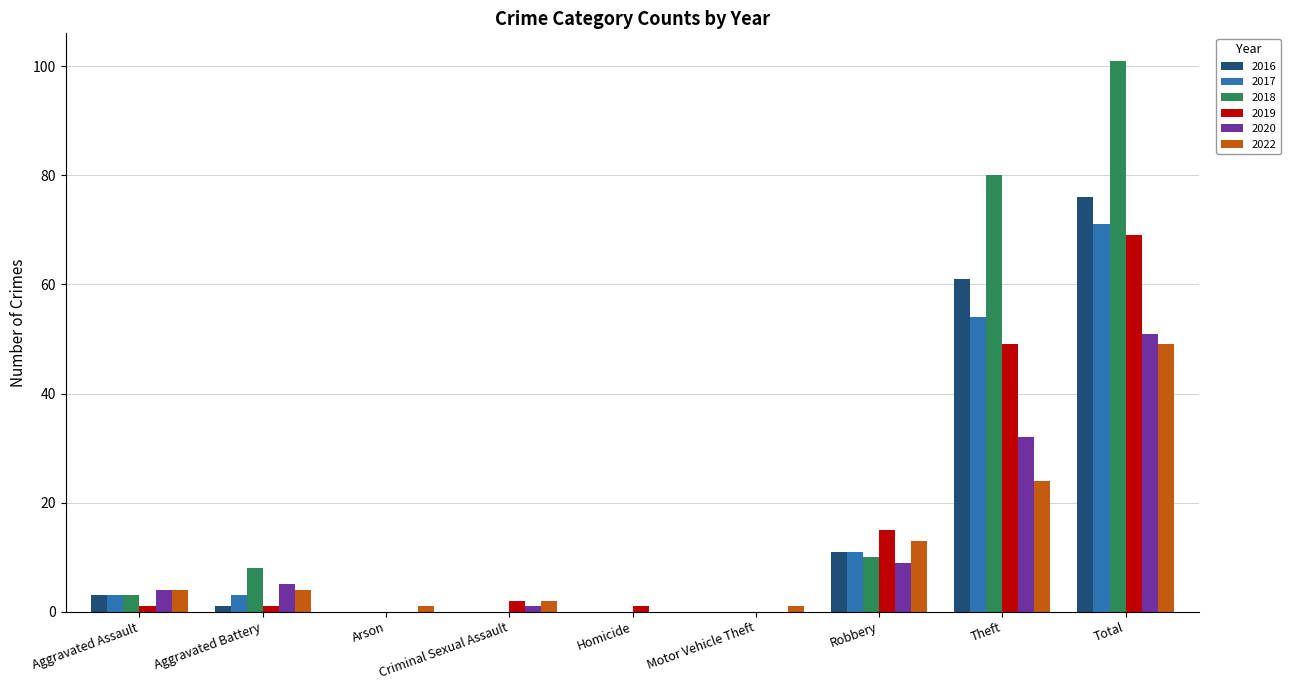

Reading left to right, extract all data points from this chart.

2016: Aggravated Assault=3	Aggravated Battery=1	Arson=0	Criminal Sexual Assault=0	Homicide=0	Motor Vehicle Theft=0	Robbery=11	Theft=61	Total=76
2017: Aggravated Assault=3	Aggravated Battery=3	Arson=0	Criminal Sexual Assault=0	Homicide=0	Motor Vehicle Theft=0	Robbery=11	Theft=54	Total=71
2018: Aggravated Assault=3	Aggravated Battery=8	Arson=0	Criminal Sexual Assault=0	Homicide=0	Motor Vehicle Theft=0	Robbery=10	Theft=80	Total=101
2019: Aggravated Assault=1	Aggravated Battery=1	Arson=0	Criminal Sexual Assault=2	Homicide=1	Motor Vehicle Theft=0	Robbery=15	Theft=49	Total=69
2020: Aggravated Assault=4	Aggravated Battery=5	Arson=0	Criminal Sexual Assault=1	Homicide=0	Motor Vehicle Theft=0	Robbery=9	Theft=32	Total=51
2022: Aggravated Assault=4	Aggravated Battery=4	Arson=1	Criminal Sexual Assault=2	Homicide=0	Motor Vehicle Theft=1	Robbery=13	Theft=24	Total=49